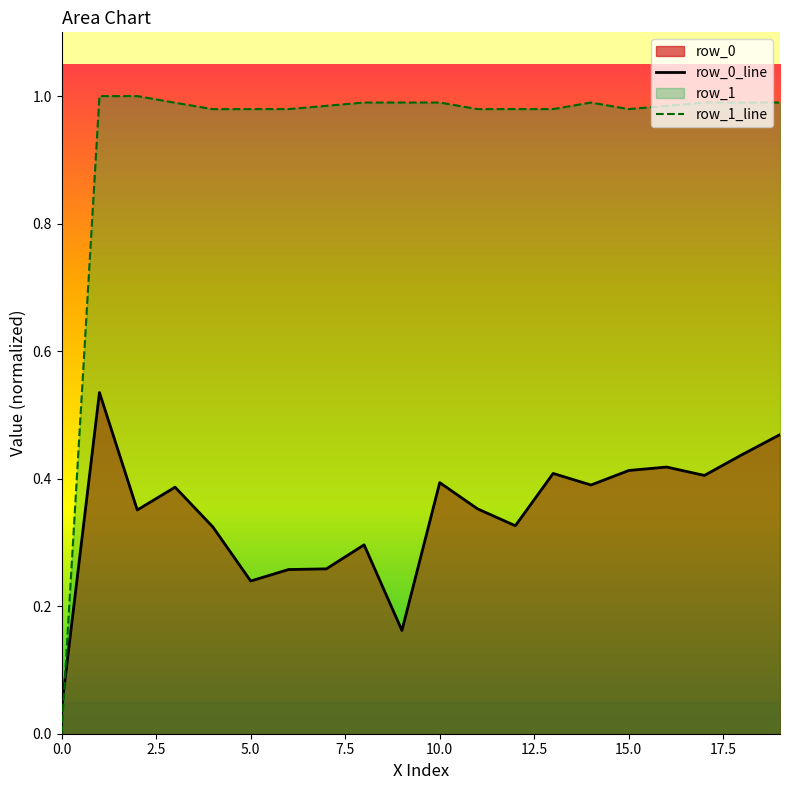

Which series has the widest spread of values?

row_1_line